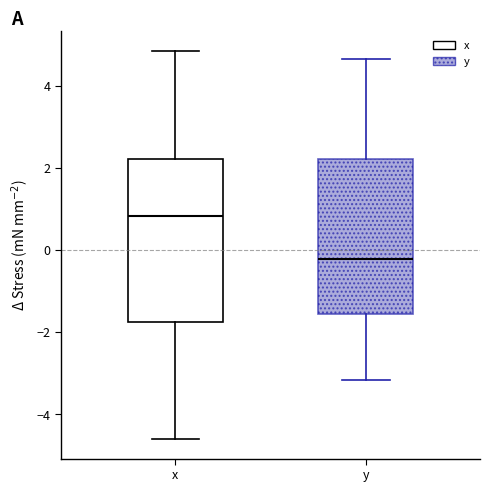

Which box has the lowest median line?

y